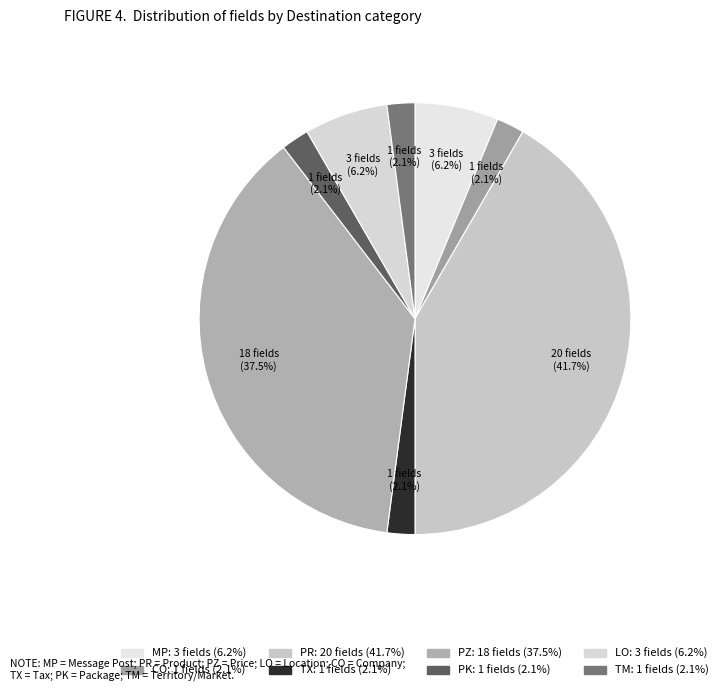

To the nearest percent, what portion does LO represent?

6%